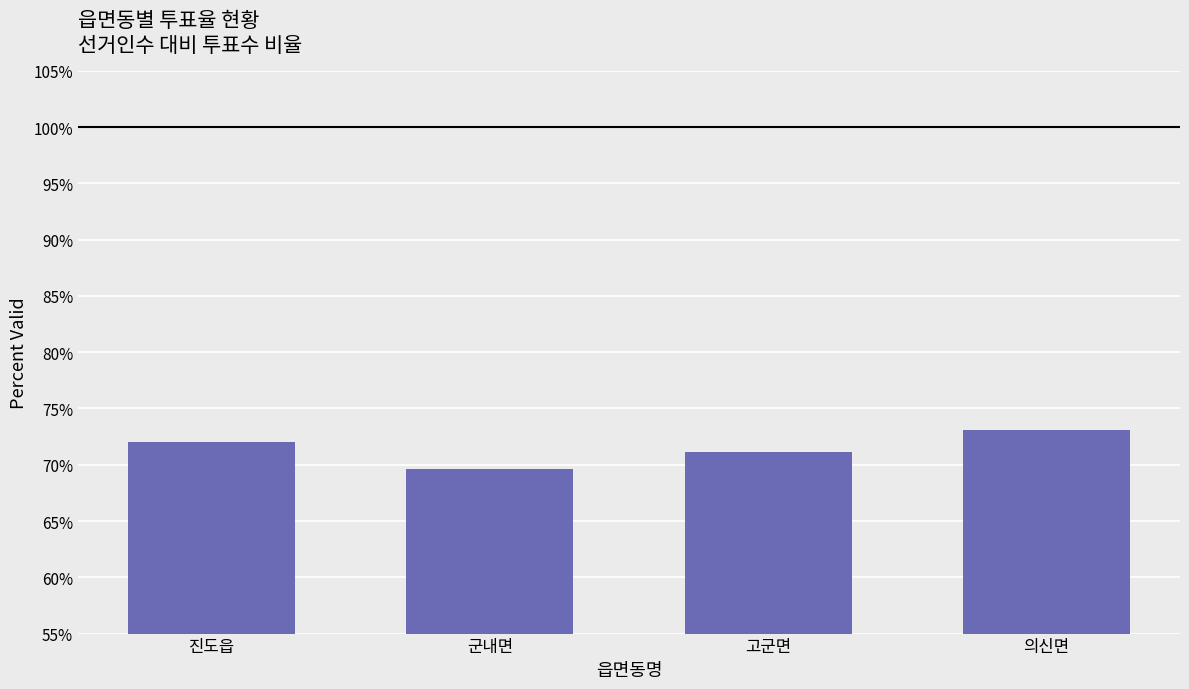

What position from the right is 진도읍?

4